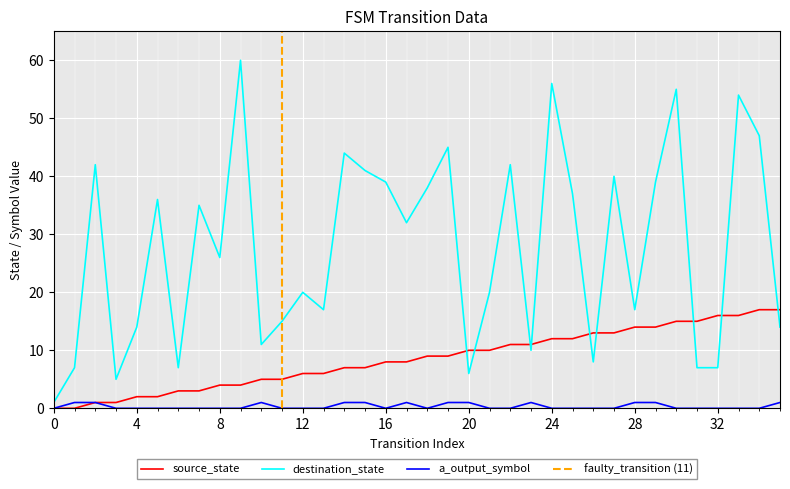

How many input_symbol_a_output values are between 0 and 1?

36